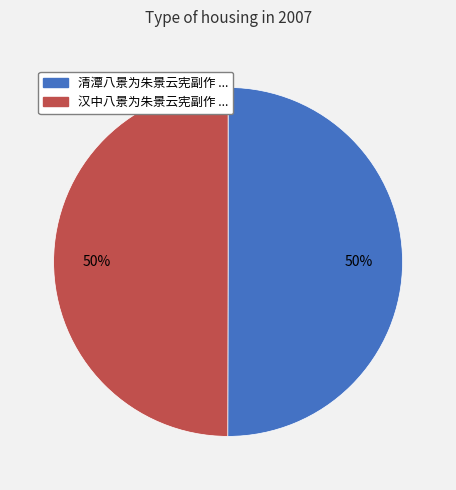

To the nearest percent, what is the average slice percentage?

50%